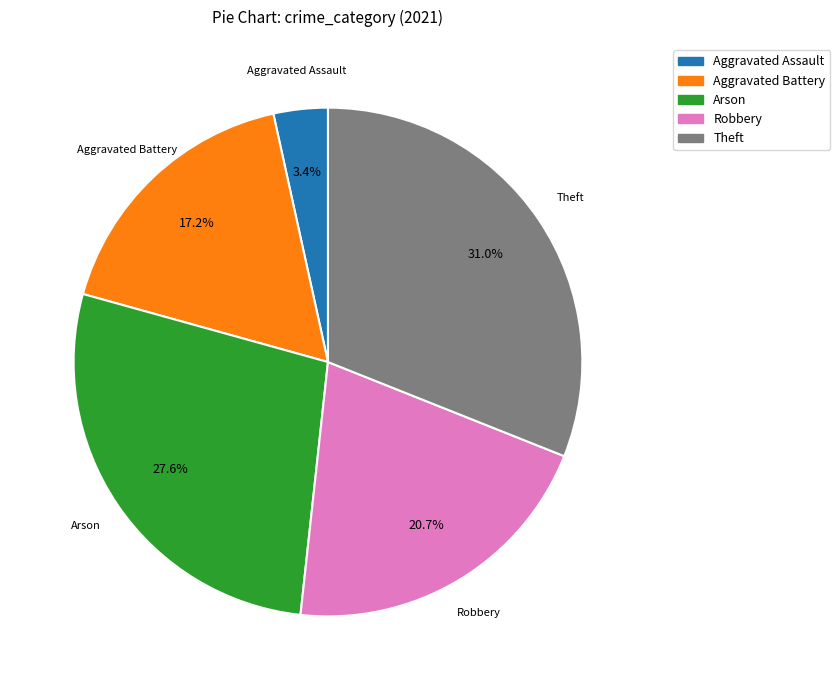

Count the number of slices in the pie.

5